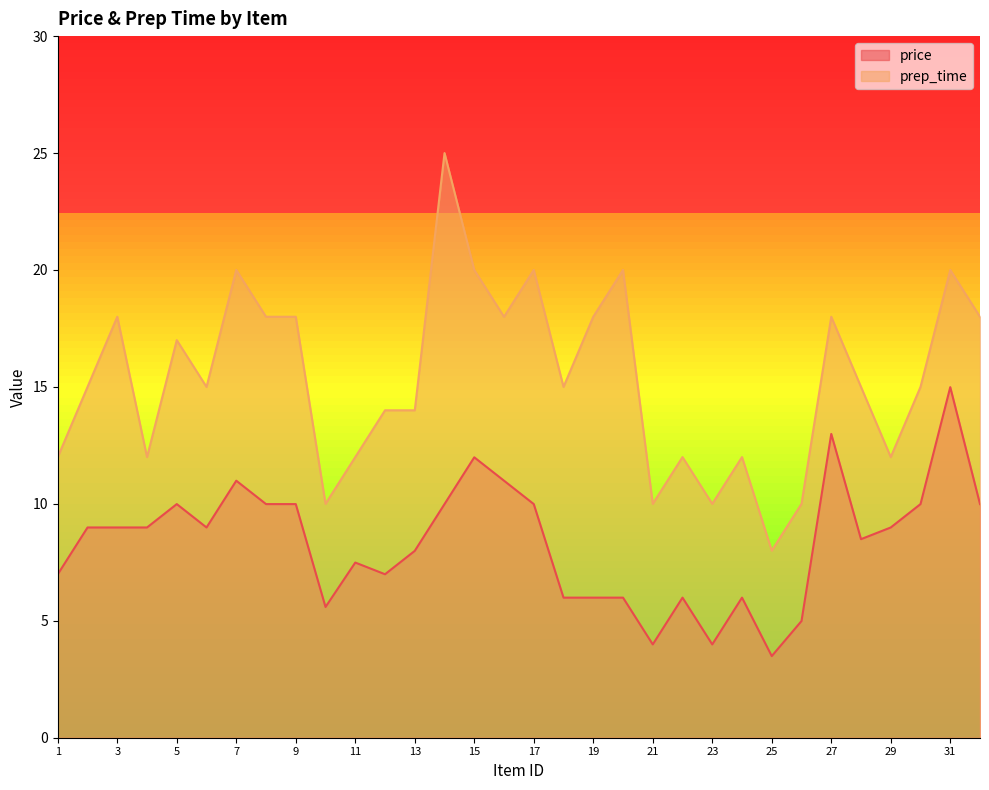

How many data points does each series have?

32